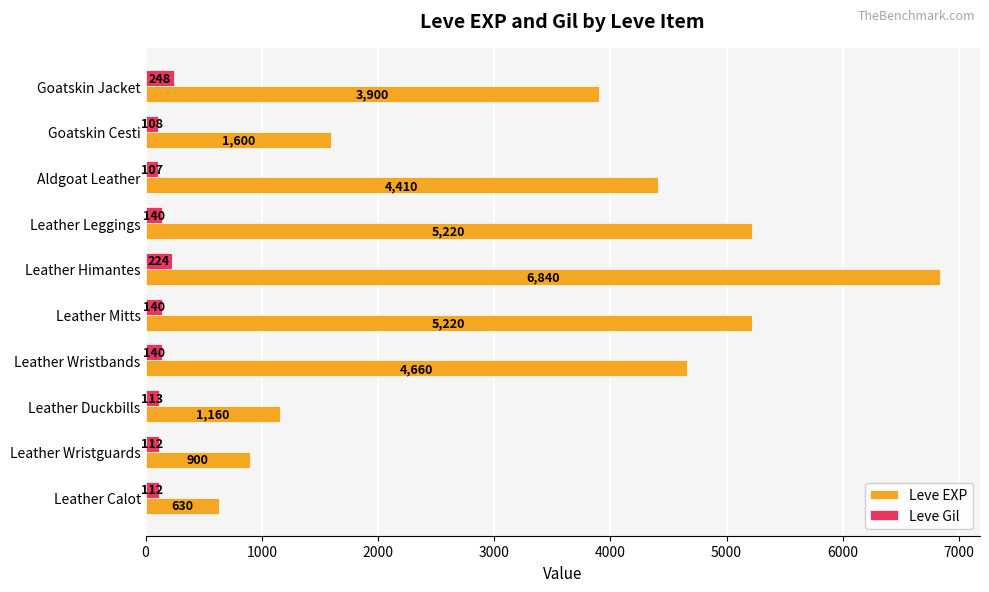

What is the average value of the Leve Gil series?

144